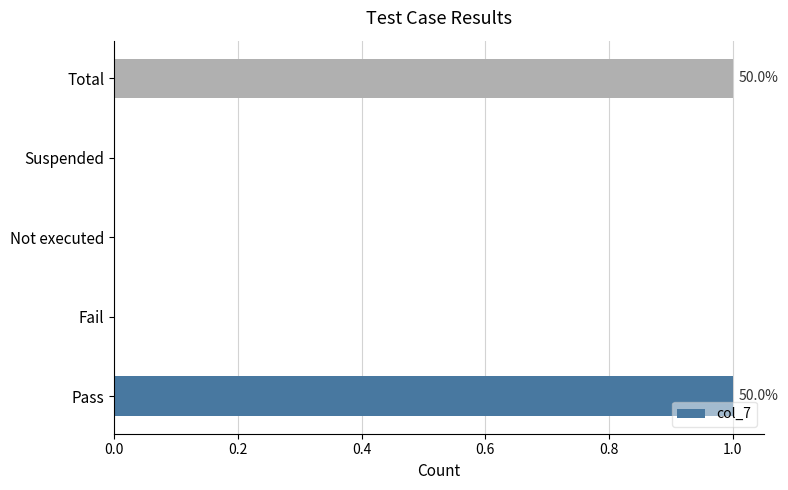

Does the chart contain stacked bars?

No